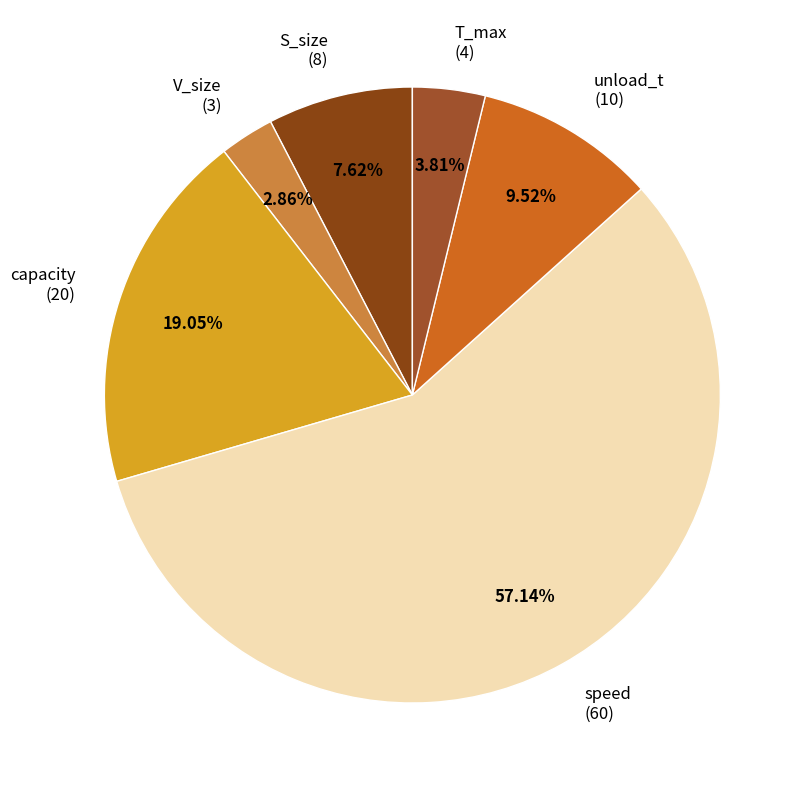

To the nearest percent, what percentage of the pie is V_size?

3%